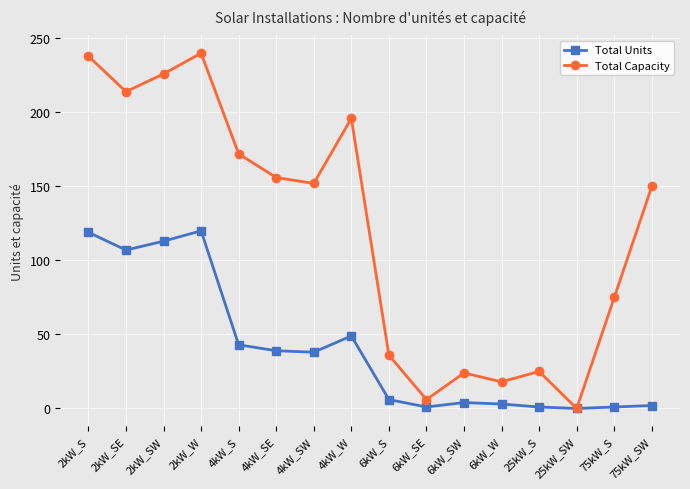

Rank the series by their maximum value, from lowest to highest.

Total Units, Total Capacity